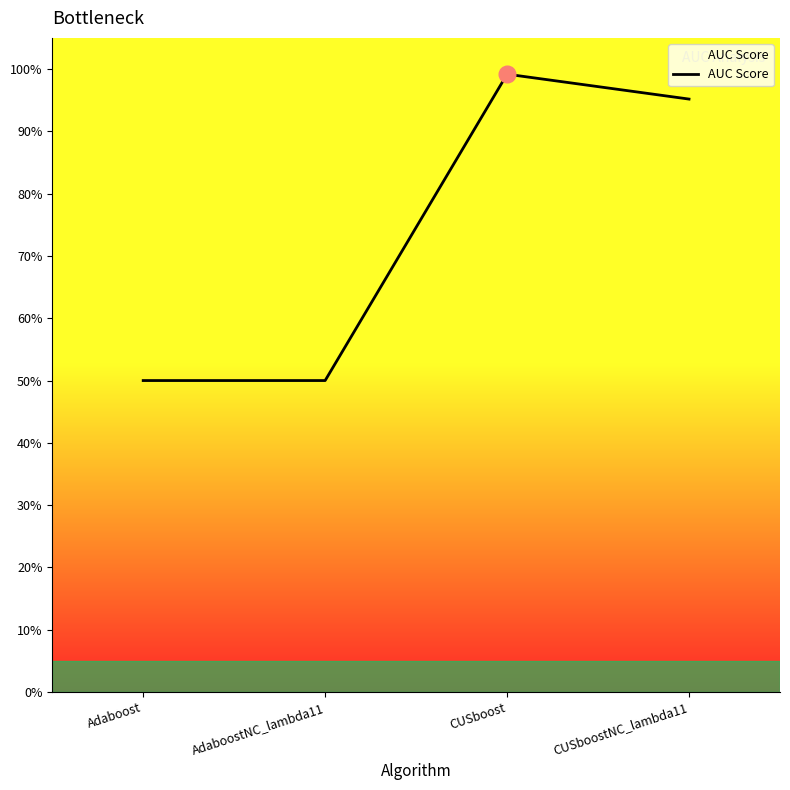

What position from the left is CUSboostNC_lambda11?

4